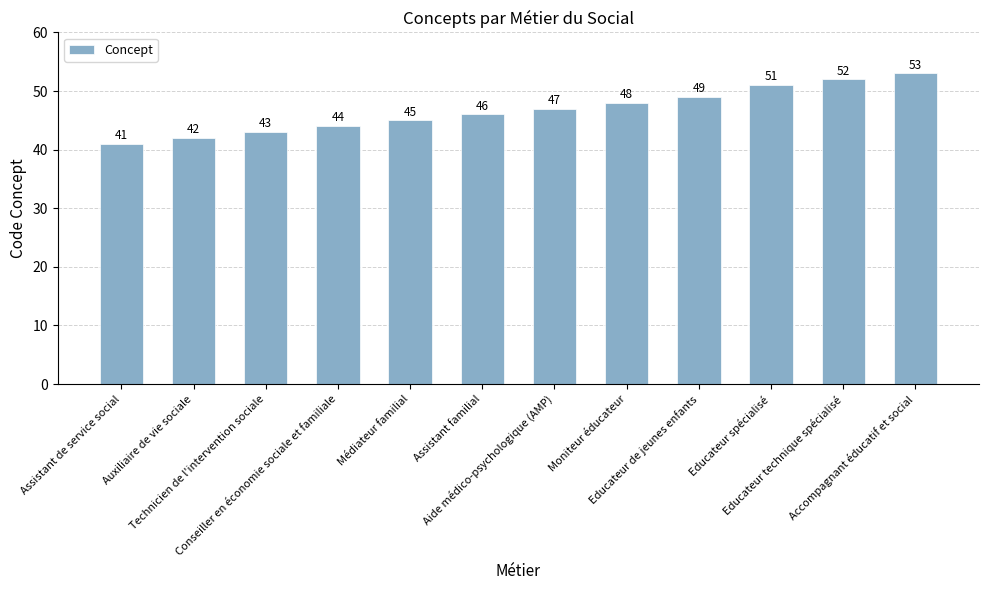

List the labels in order of value, largest first.

Accompagnant éducatif et social, Educateur technique spécialisé, Educateur spécialisé, Educateur de jeunes enfants, Moniteur éducateur, Aide médico-psychologique (AMP), Assistant familial, Médiateur familial, Conseiller en économie sociale et familiale, Technicien de l'intervention sociale, Auxiliaire de vie sociale, Assistant de service social